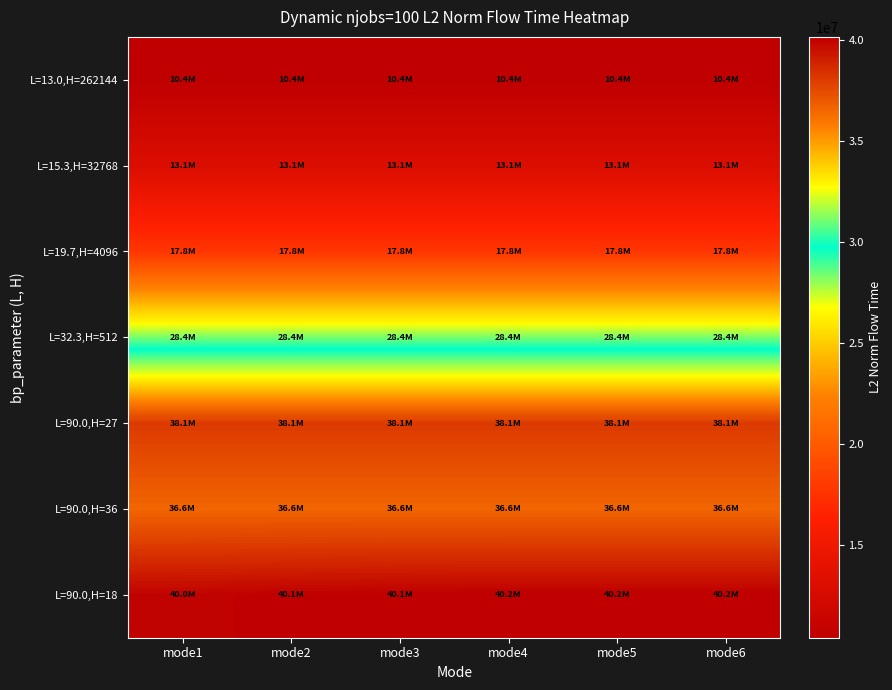

Which series has the largest total across all categories?

L=90.0,H=18